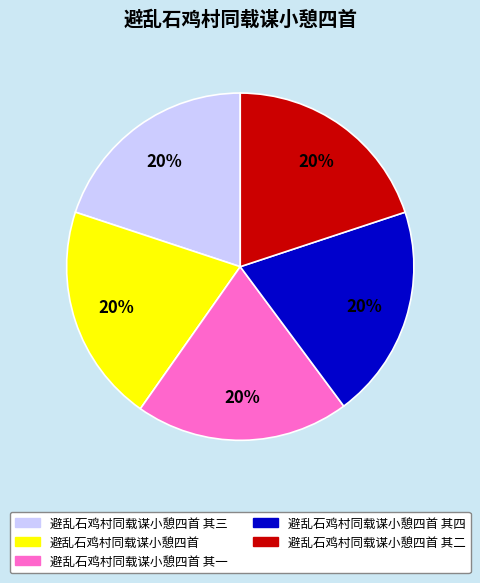

Count the number of slices in the pie.

5